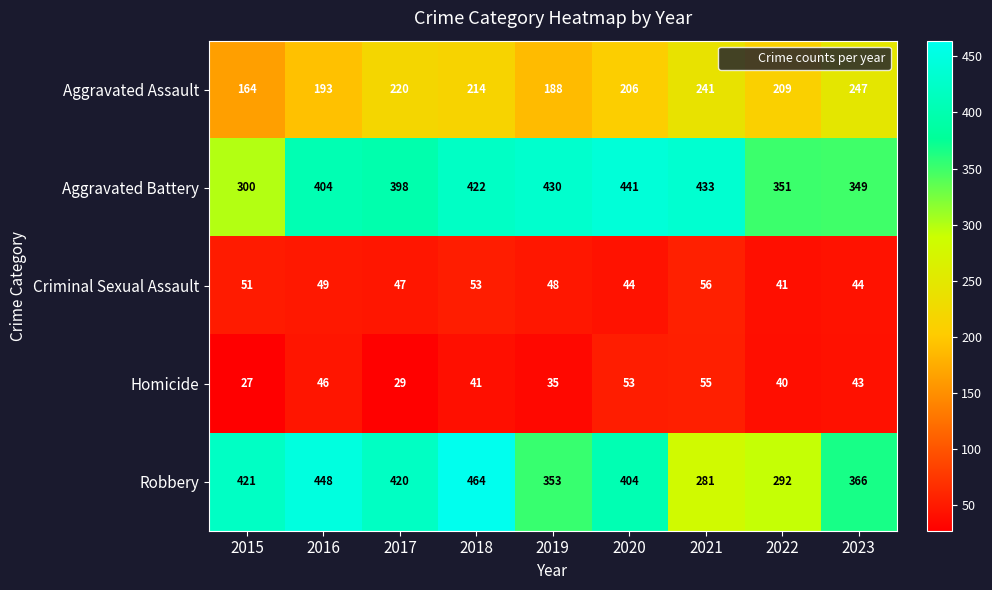

List the labels in order of Homicide value, largest first.

2021, 2020, 2016, 2023, 2018, 2022, 2019, 2017, 2015